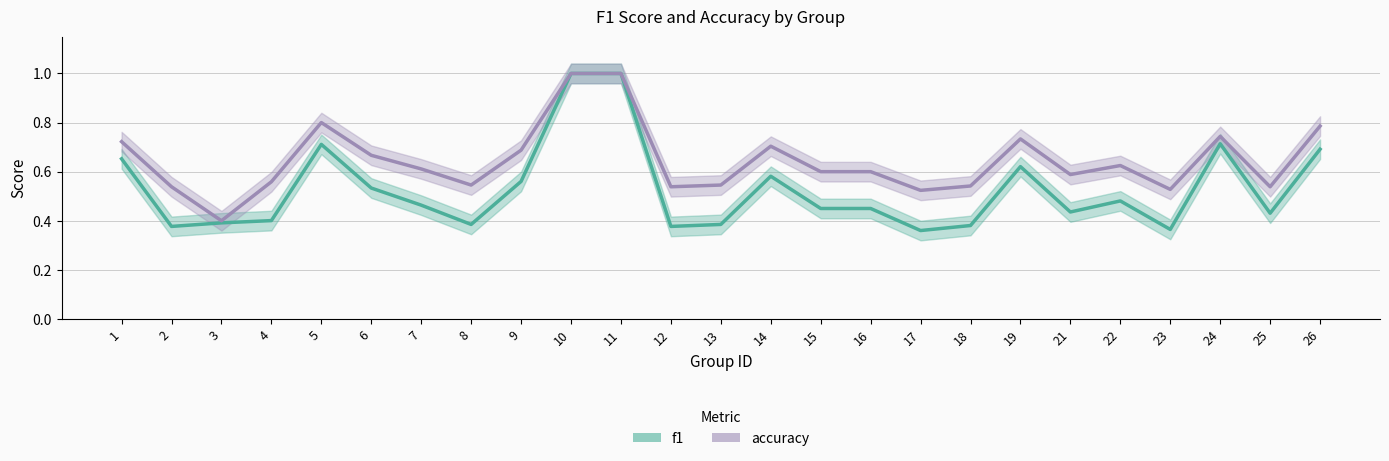

The value of accuracy at 12 is 0.5. True or false?

True